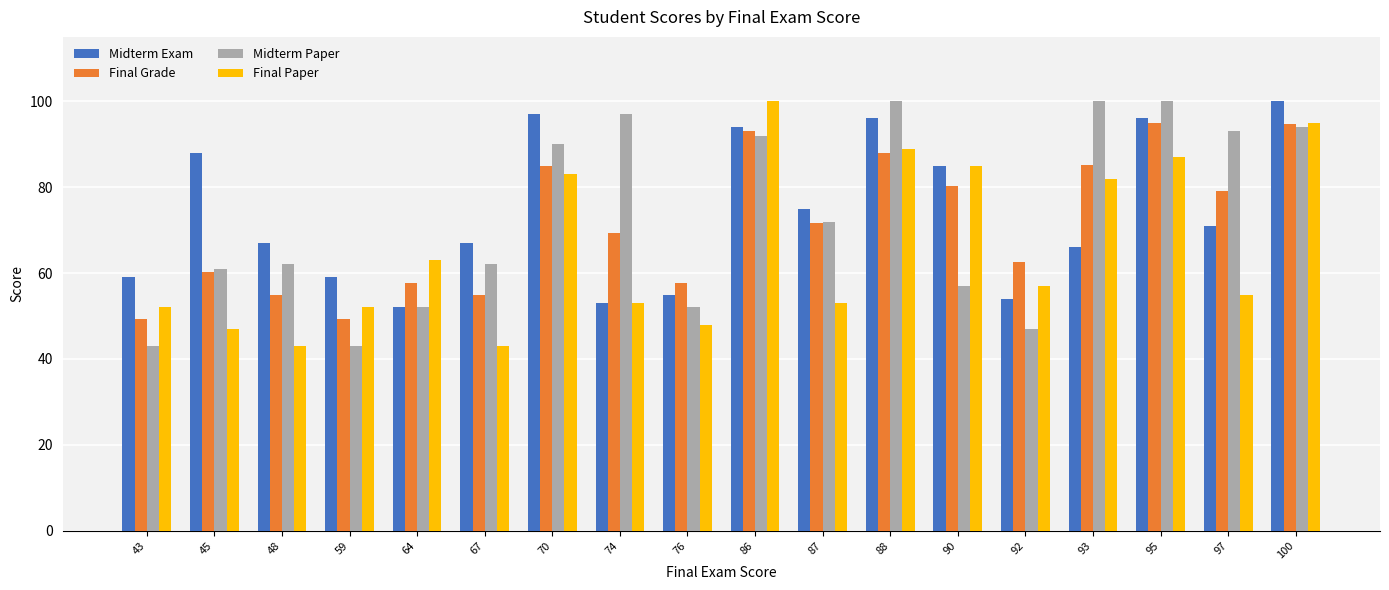

Which series changed the most between 76 and 90?

Final Paper